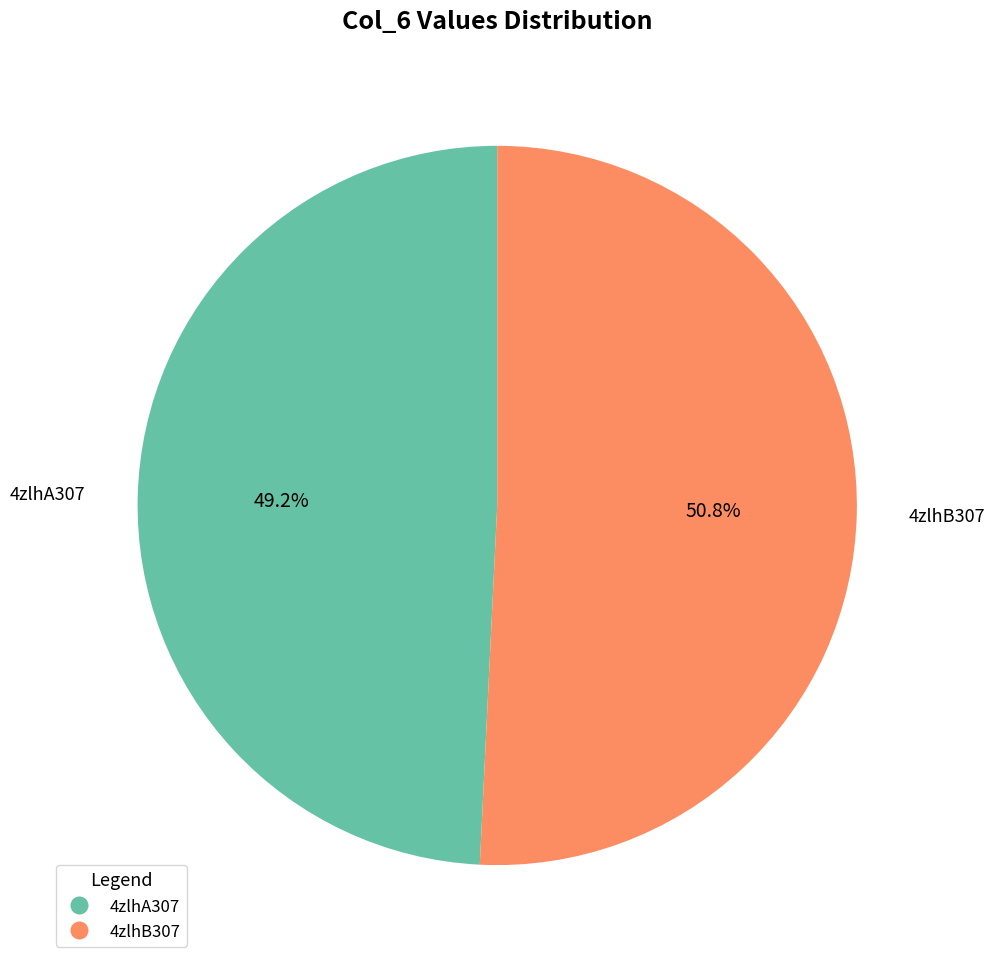

Count the number of slices in the pie.

2